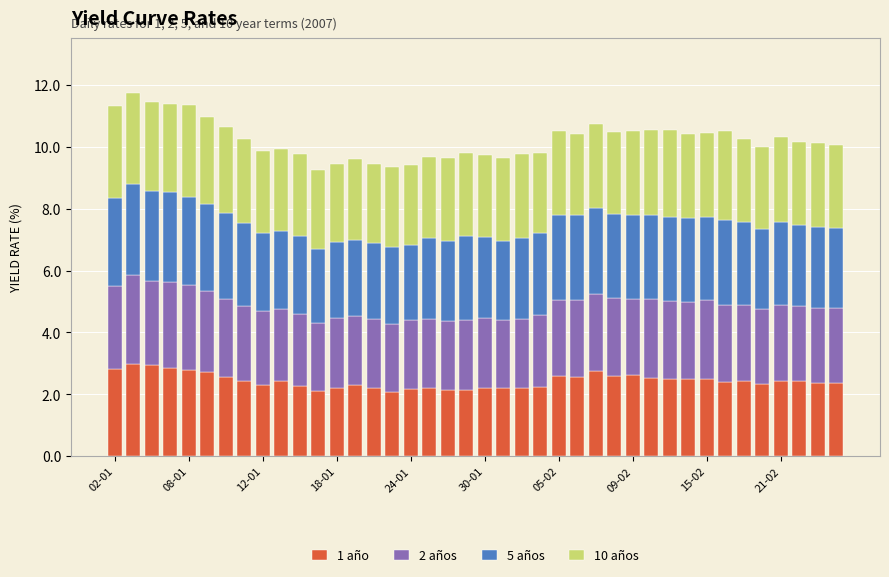

What is the average value of the 1 año series?

2.4